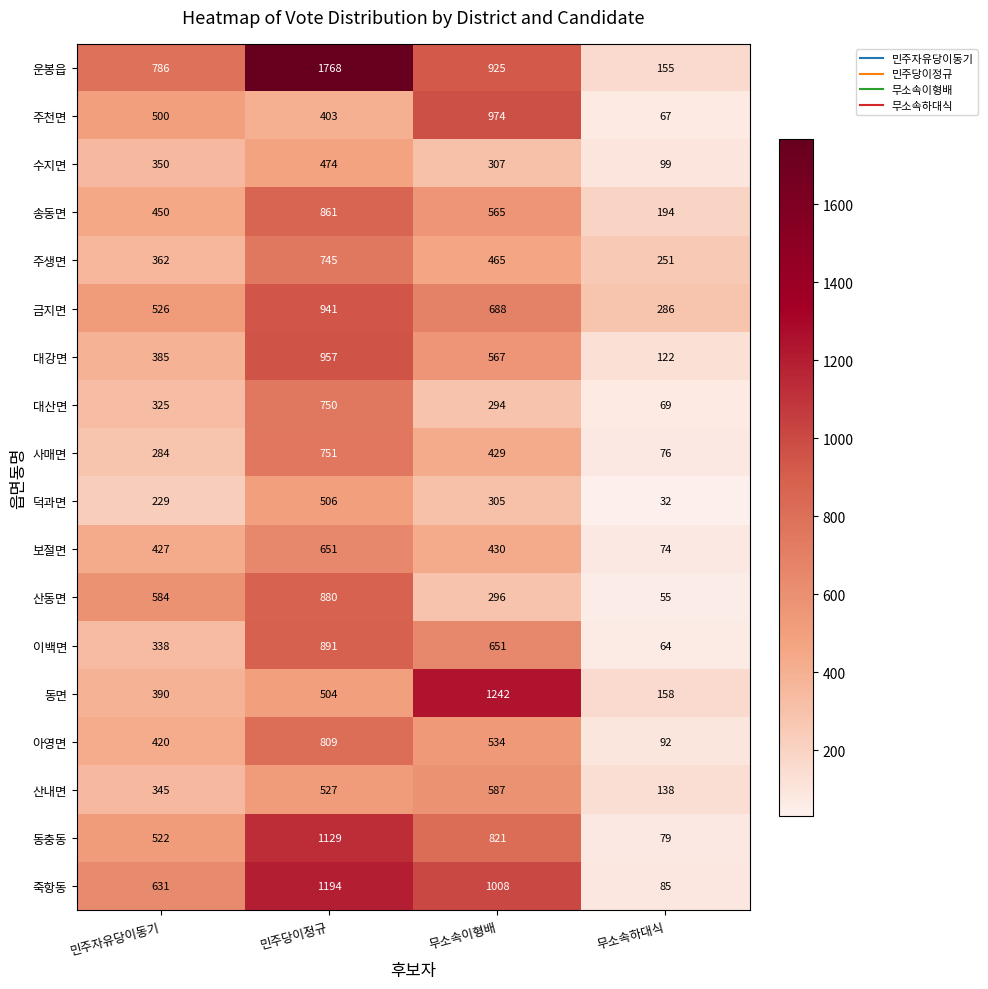

Where is 산내면 nearest to the value 362?

민주자유당이동기